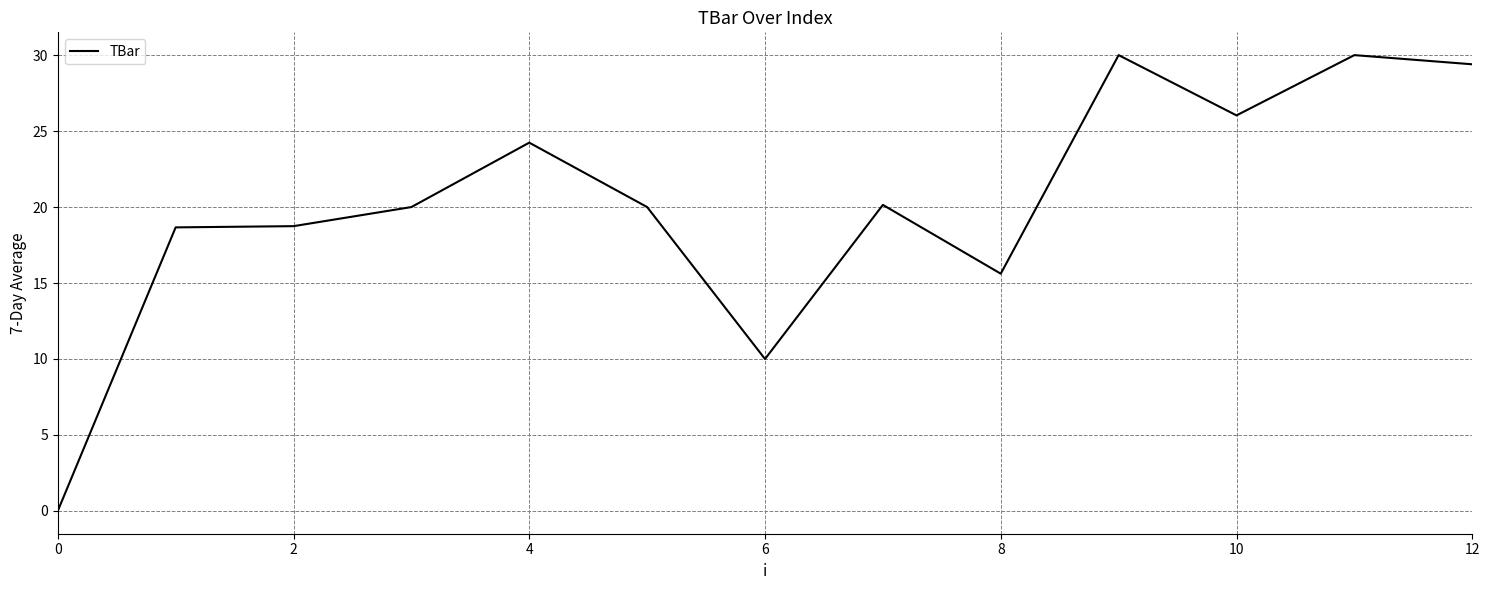

What is the greatest value displayed?

30.0